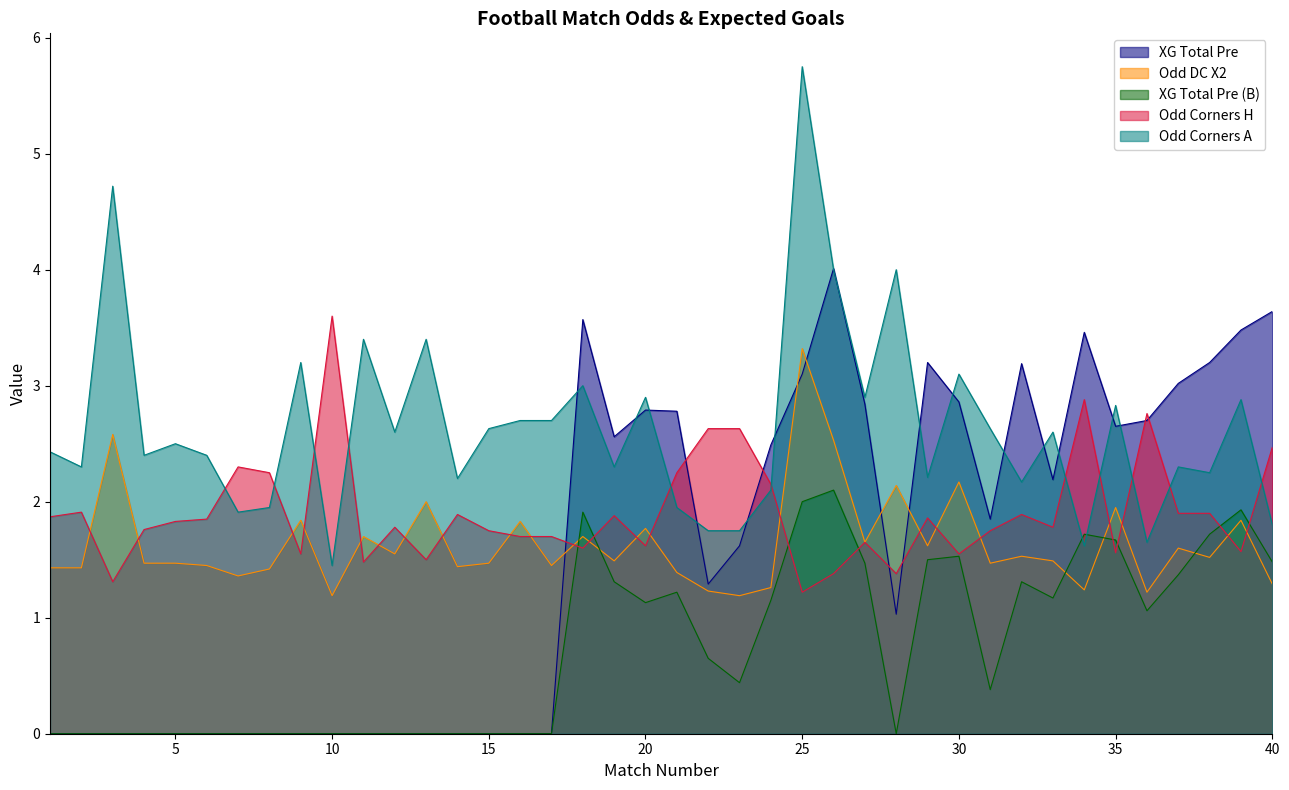

At which label is XG_Total_Pre closest to 2?

31